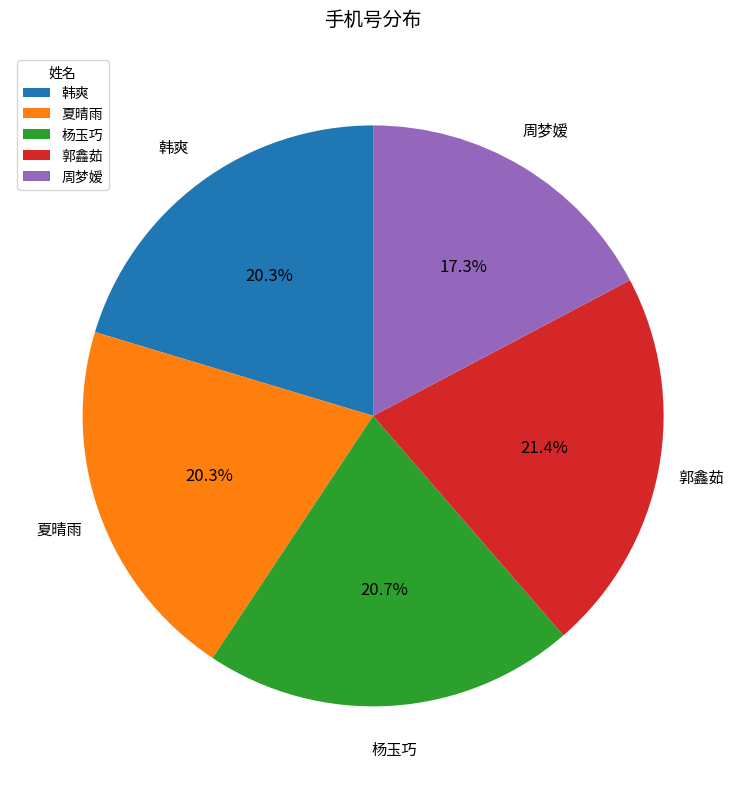

To the nearest percent, what is the difference between the 韩爽 and 郭鑫茹 slice percentages?

1%